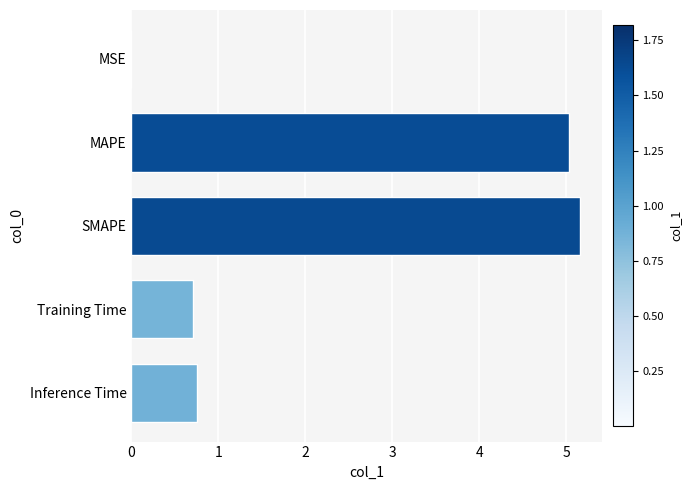

True or false: the data shows 0.3 at Training Time.

False